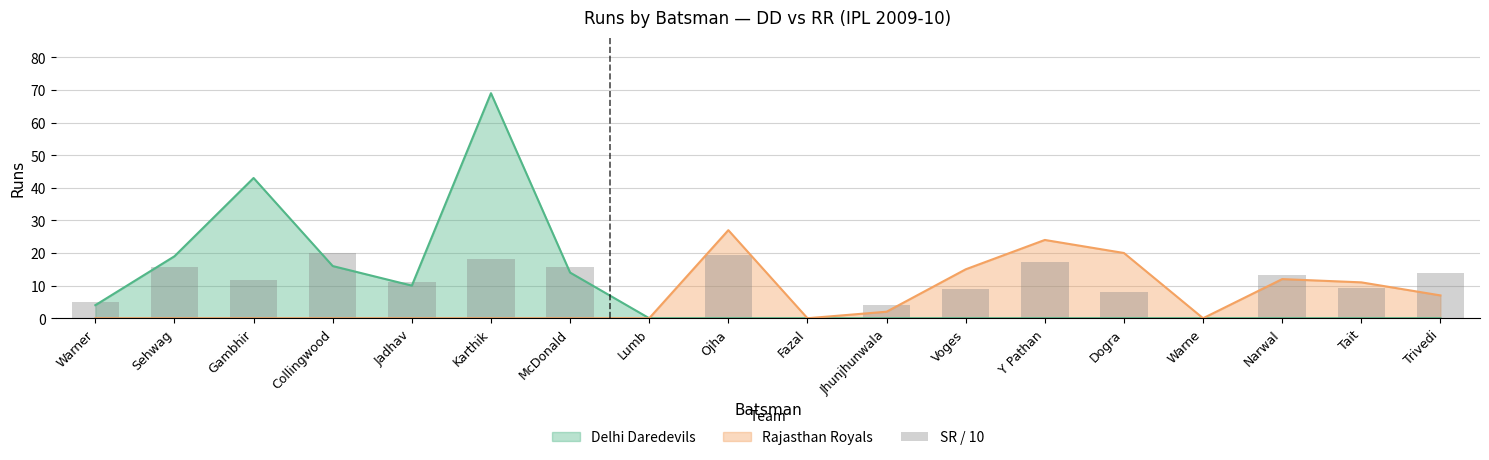

The value of Rajasthan Royals at Y Pathan is 24. True or false?

True